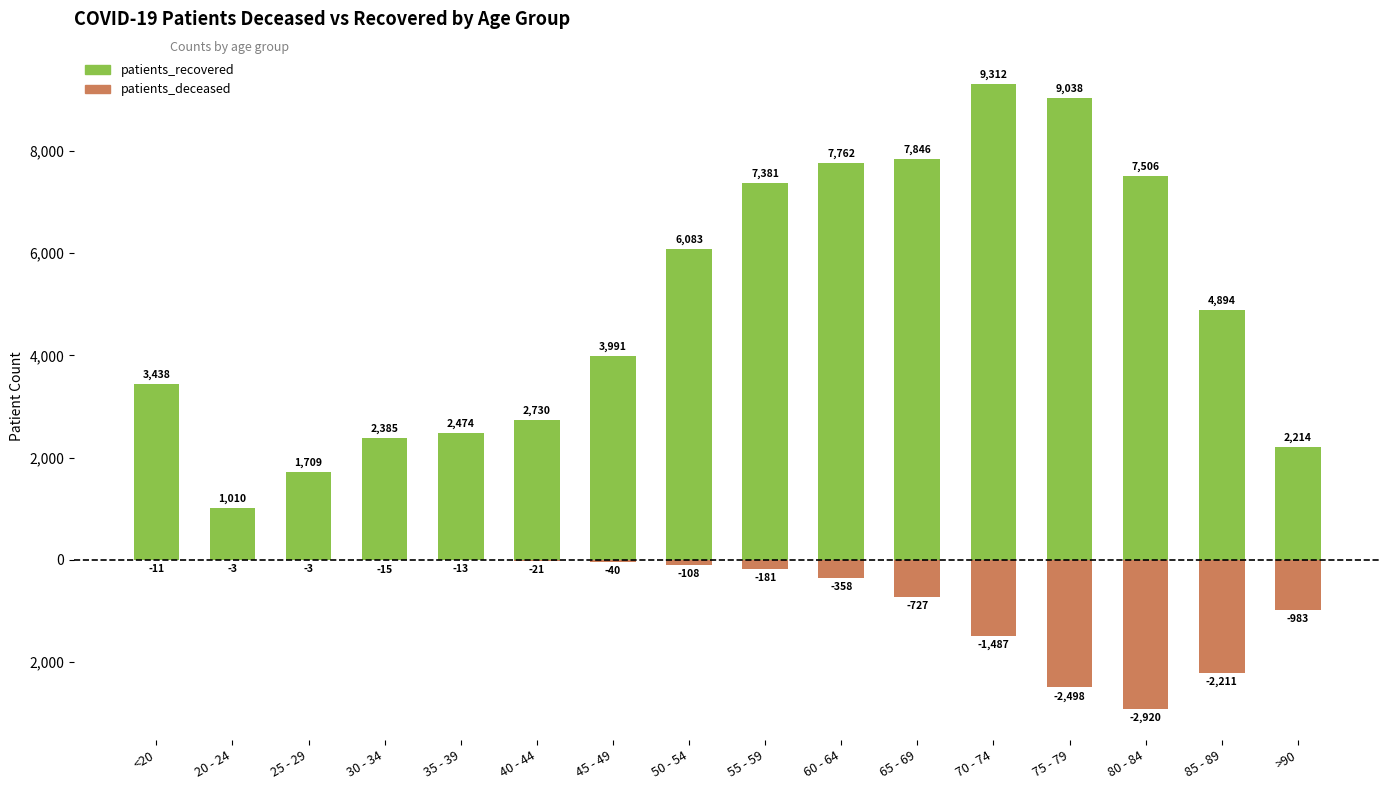

What is the value of the patients_deceased bar at the 10th from the left?

-358